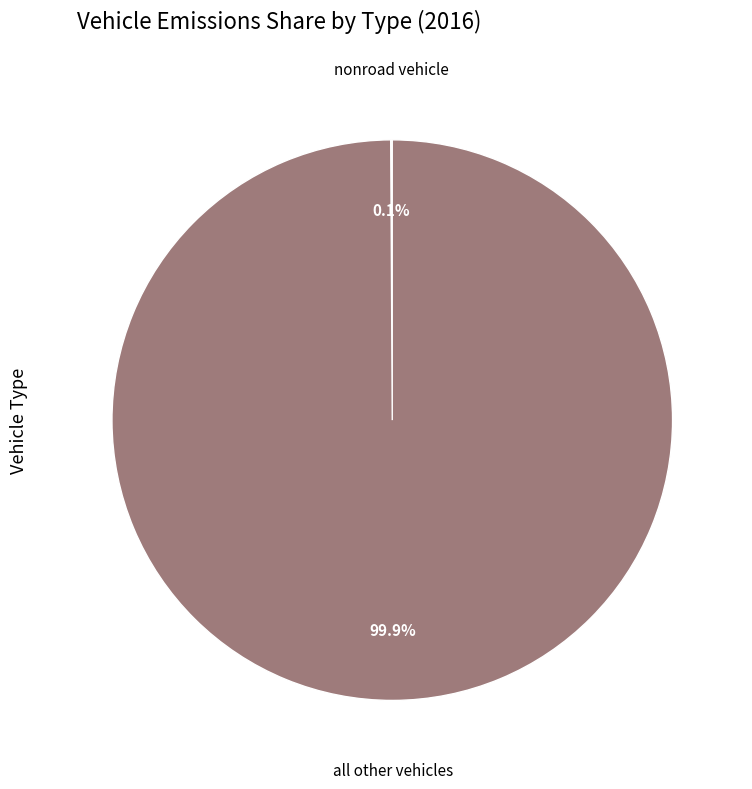

Does any single category account for the majority?

Yes